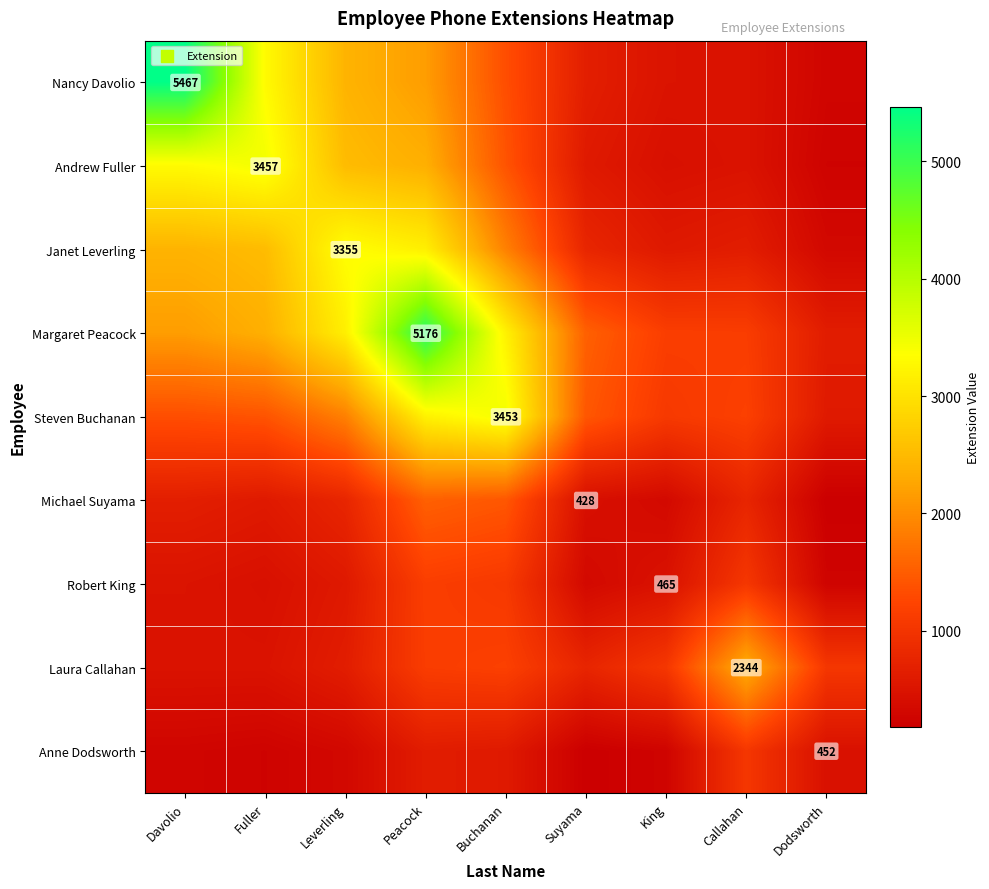

At which category is the sum across all series the highest?

Peacock